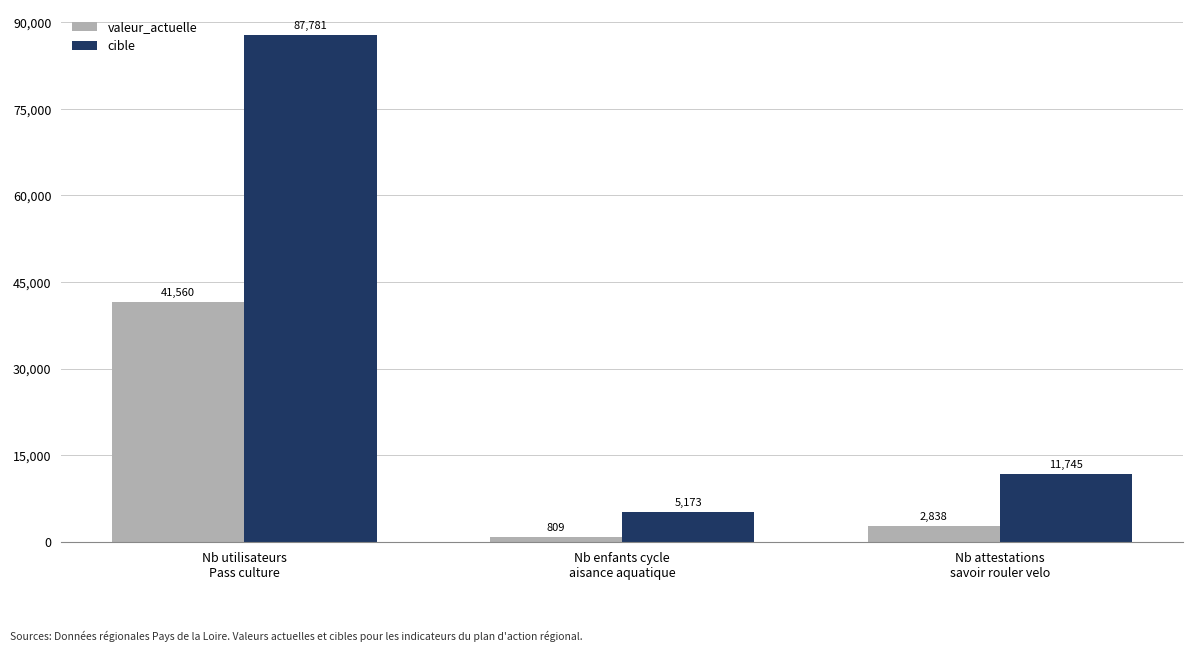

What are all the series names shown in the legend?

valeur_actuelle, cible